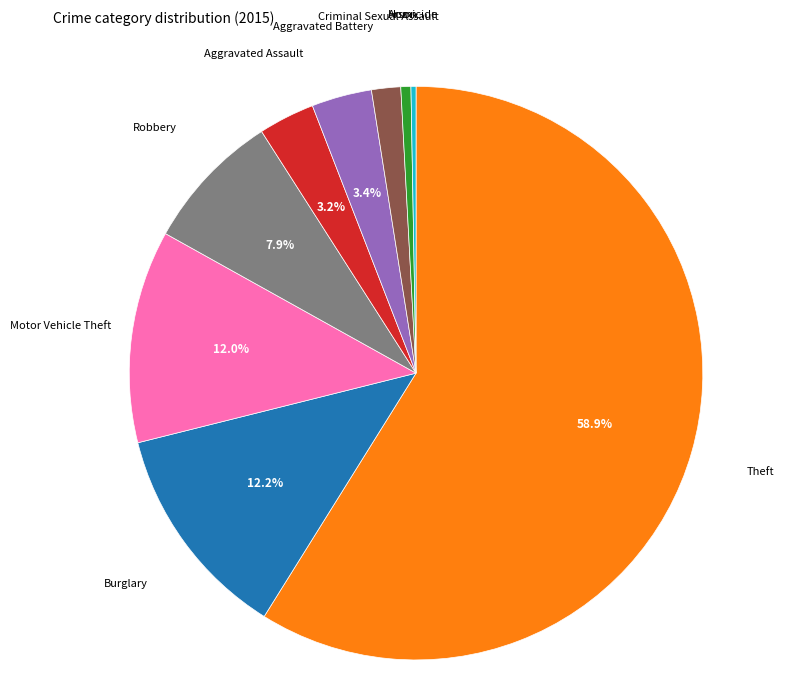

Approximately how many times larger is the value at Theft compared to Motor Vehicle Theft?

4.9